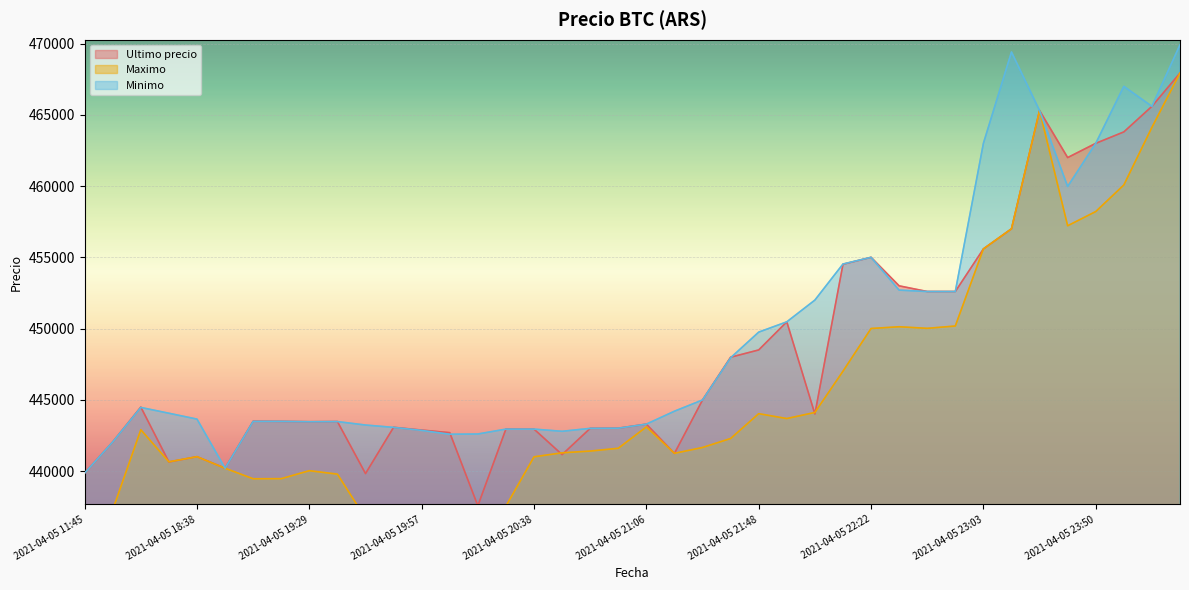

Where is Maximo nearest to the value 452312?

2021-04-05 22:55